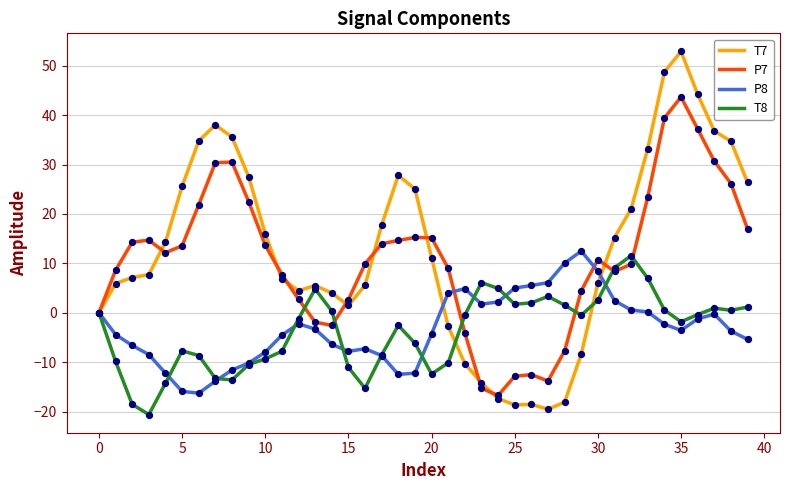

What is the maximum value for T7?

52.9